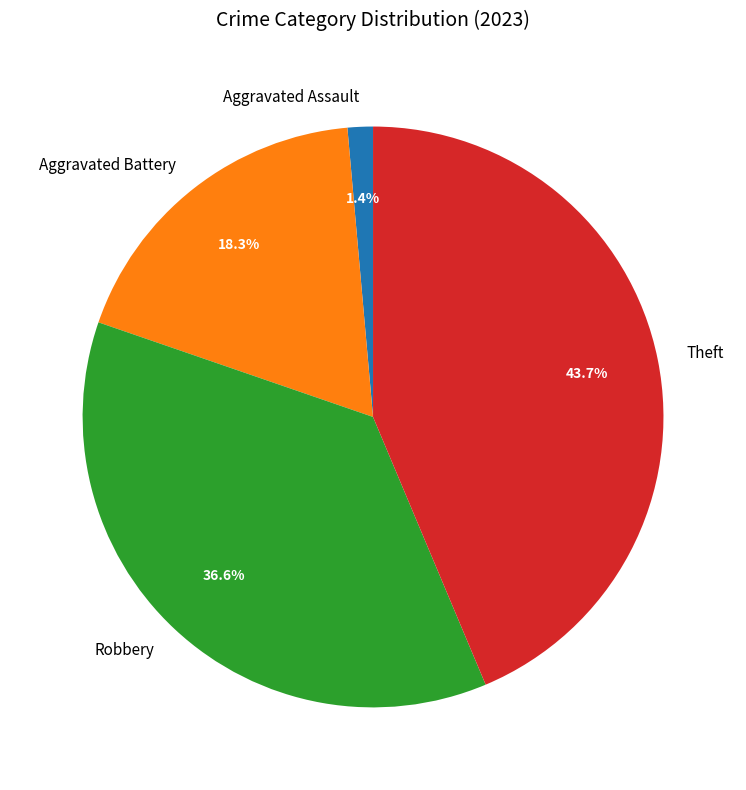

True or false: Aggravated Battery accounts for 11% of the total.

False